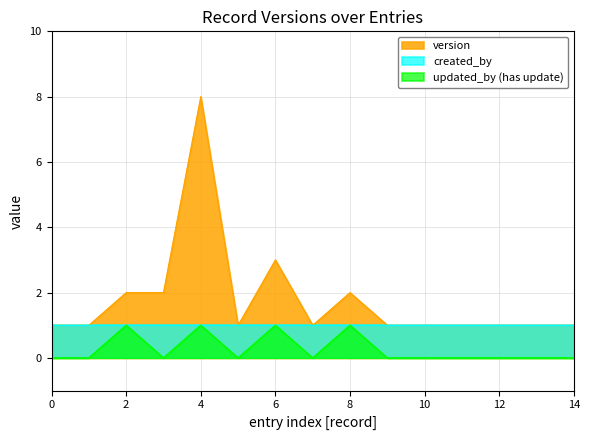

Reading left to right, extract all data points from this chart.

version: 1	1	2	2	8	1	3	1	2	1	1	1	1	1	1
updated_by_numeric: 0	0	1	0	1	0	1	0	1	0	0	0	0	0	0